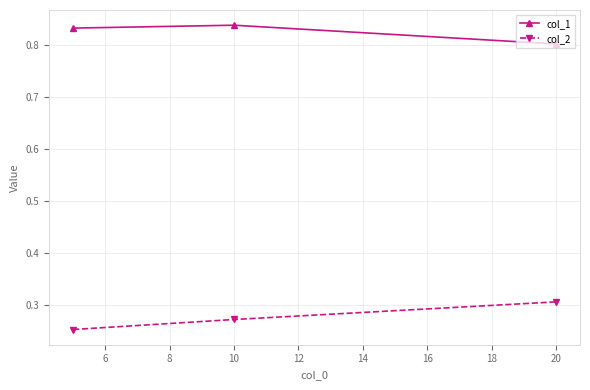

Rank the series by their average value, from lowest to highest.

col_2, col_1